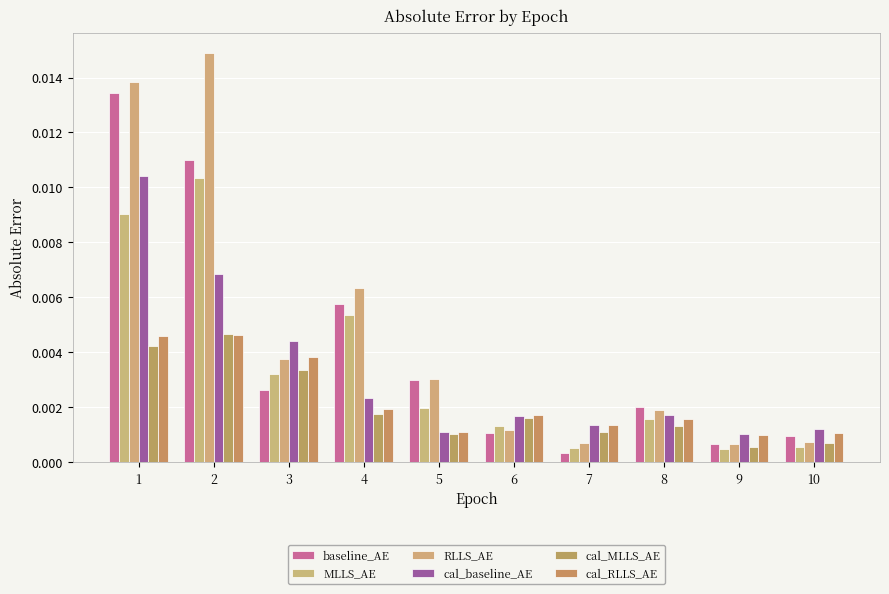

Is it true that baseline_AE equals 0.0 at 10?

True